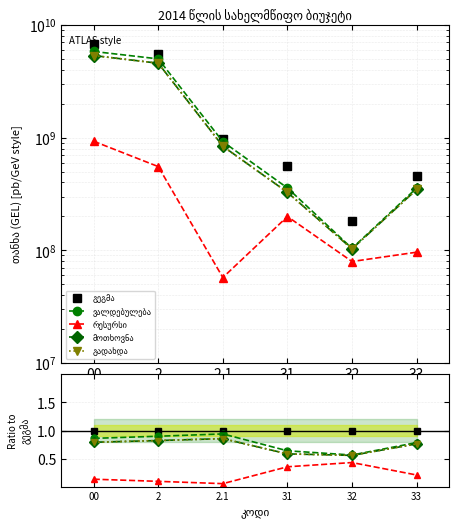

True or false: რესურსი and გეგმა cross at least once.

False